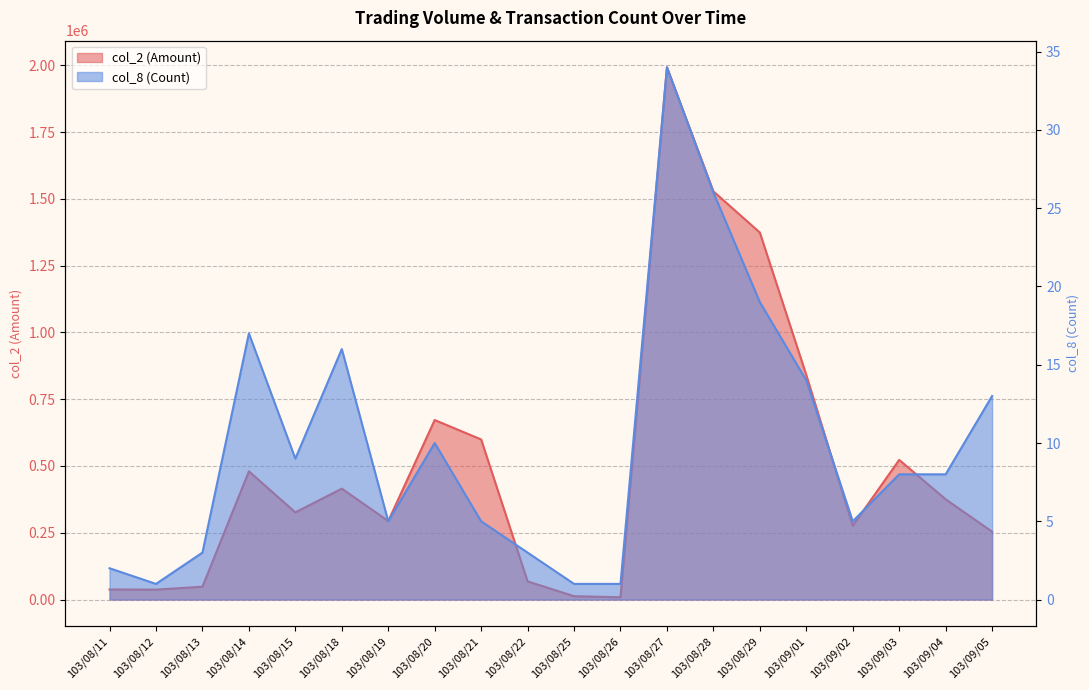

Which has a higher value, 103/08/11 or 103/08/26?

103/08/11